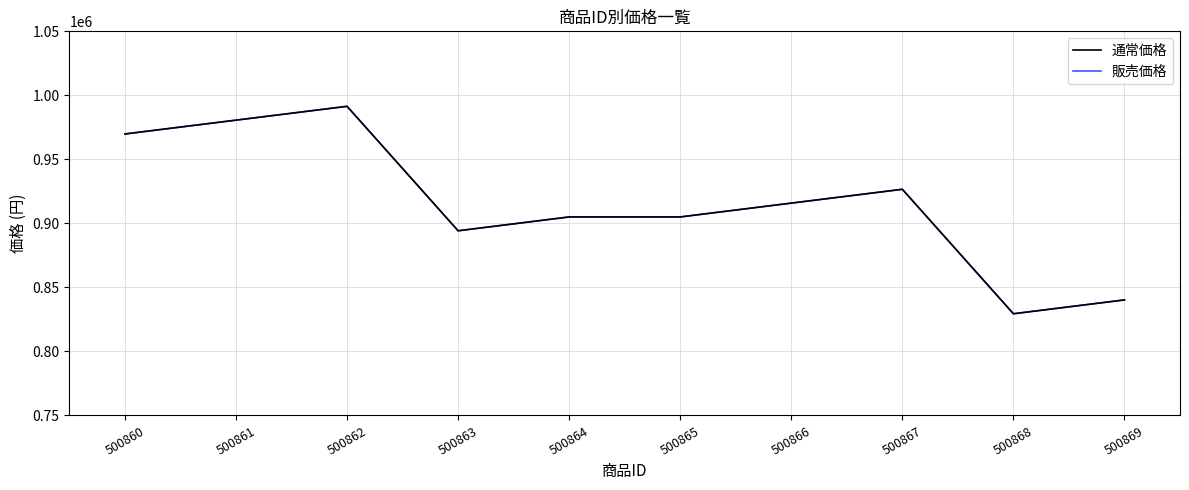

Which label corresponds to the largest value in the chart?

500862